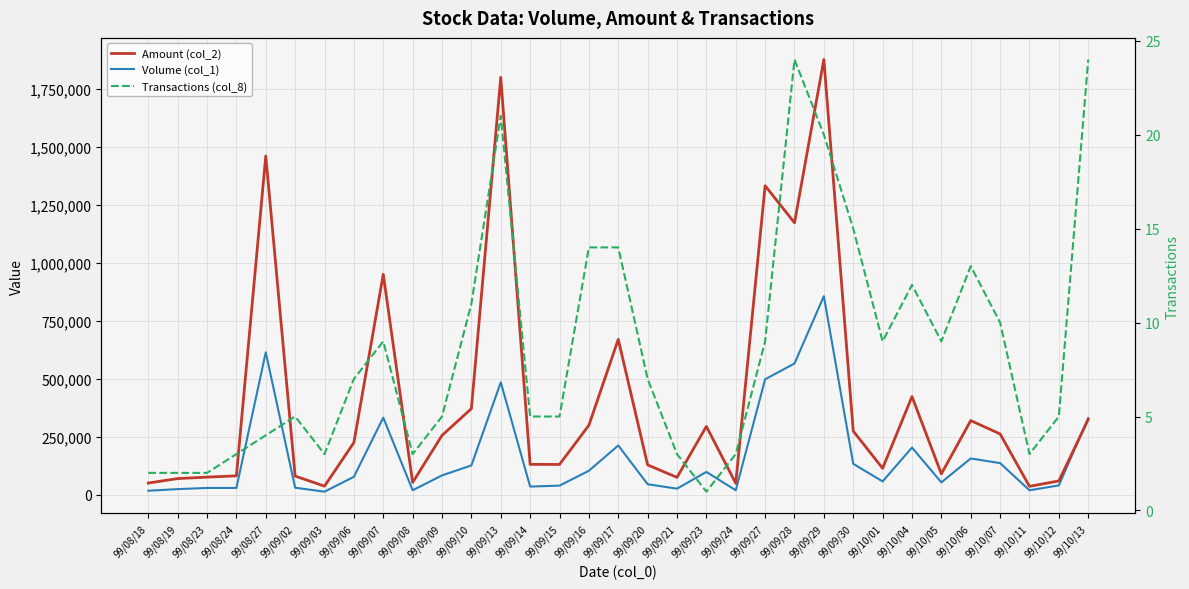

True or false: Amount (col_2) and Transactions (col_8) cross at least once.

False